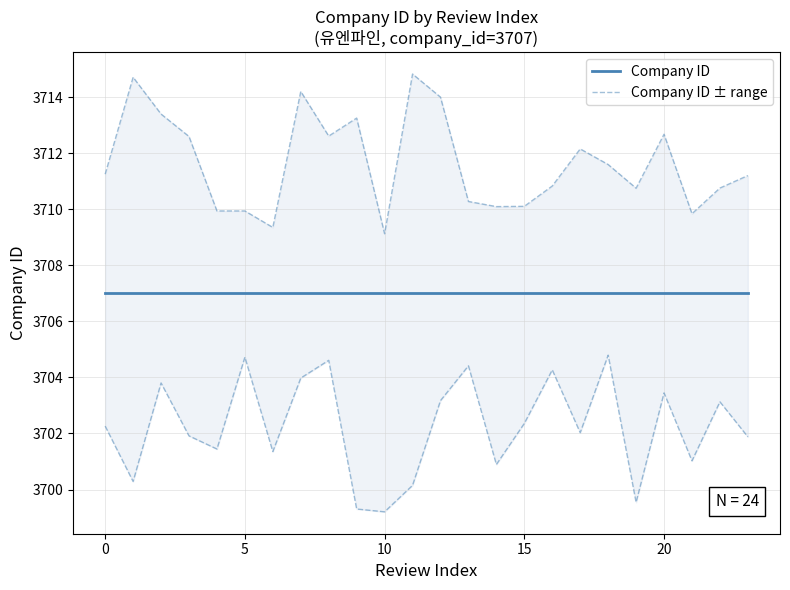

What are all the series names shown in the legend?

Company ID, Company ID ± range